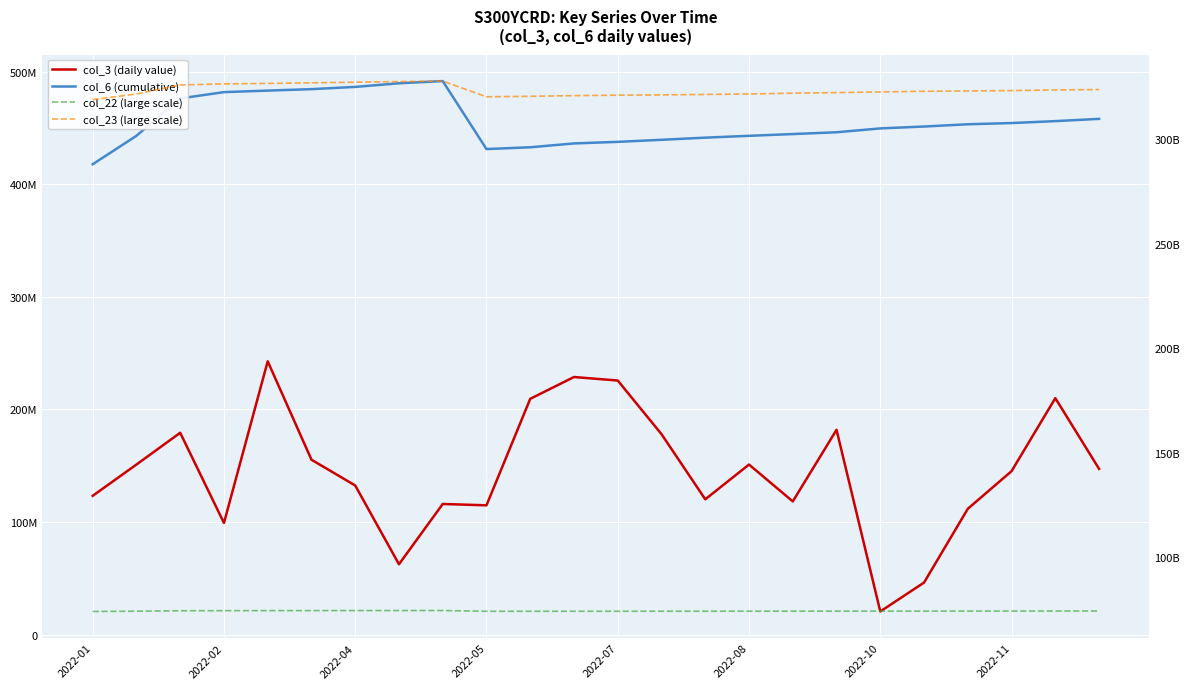

At how many categories does at least one series exceed 11255755324?

24